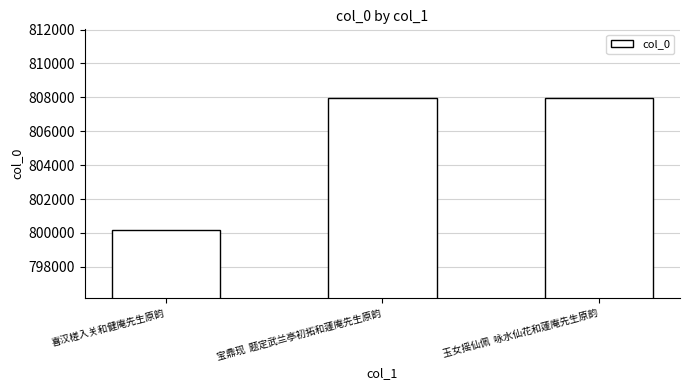

How many values are below 807962?

1